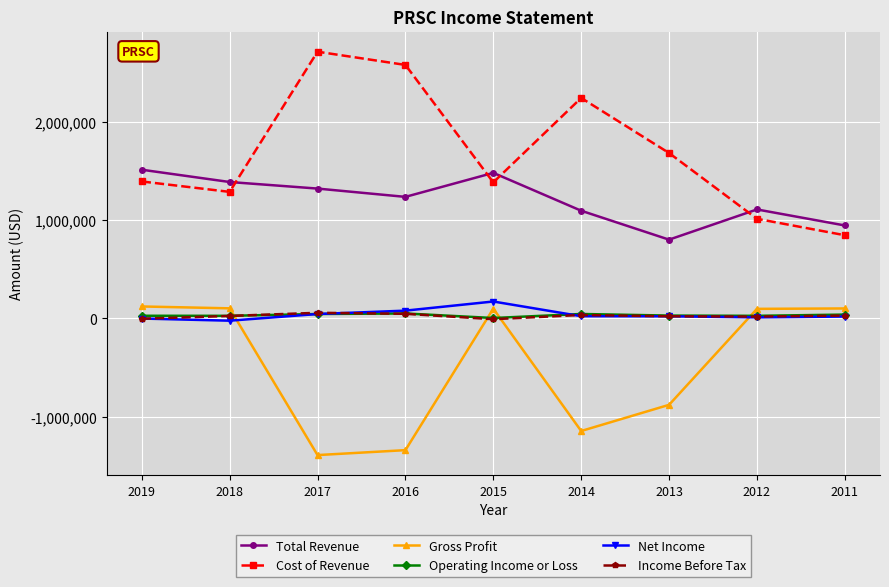

True or false: Operating Income or Loss and Cost of Revenue intersect in this chart.

False